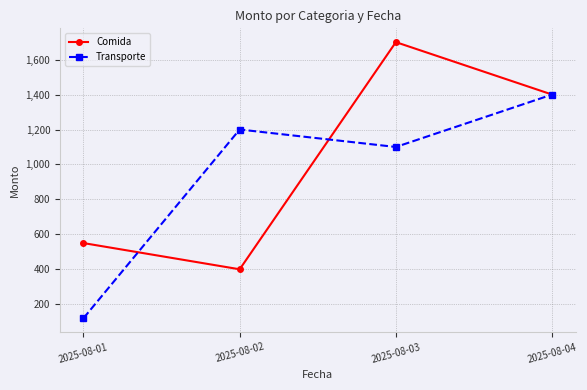

Where is Transporte nearest to the value 760?

2025-08-03